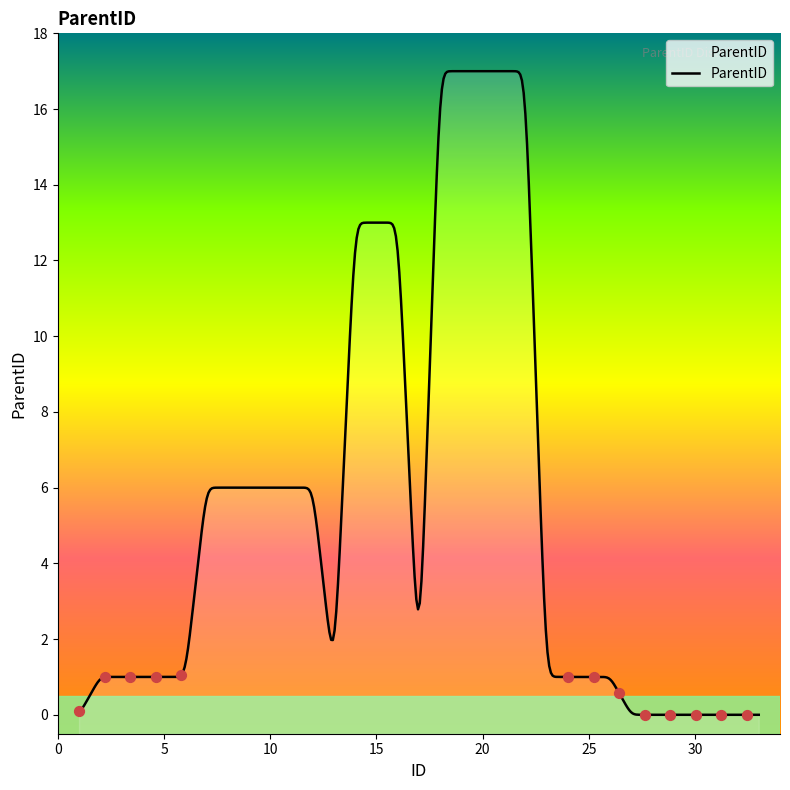

What is the change in value from 1 to 10?

+6